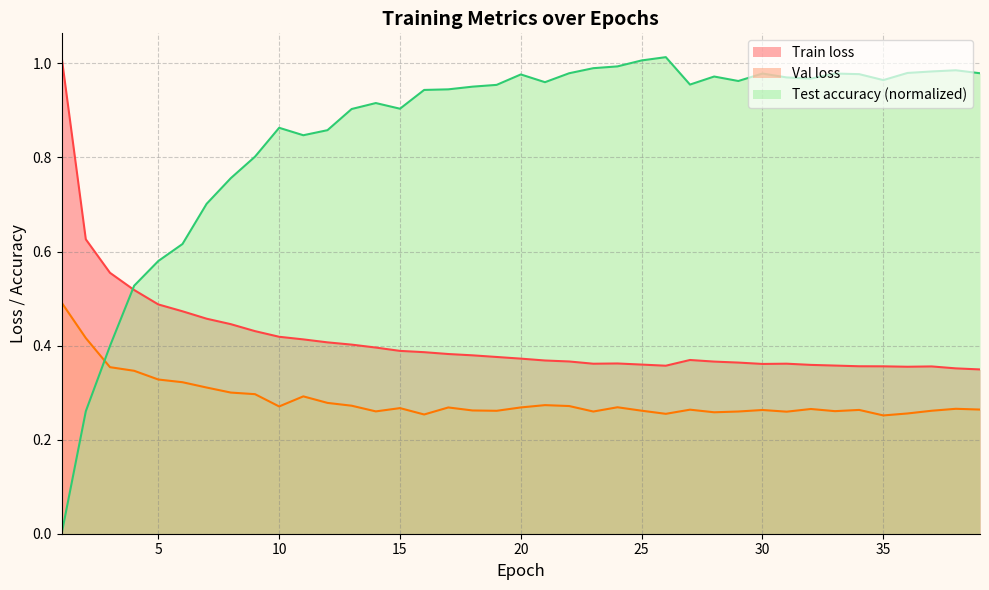

List the series in order of their peak value, highest first.

Train loss, Test accuracy, Val loss